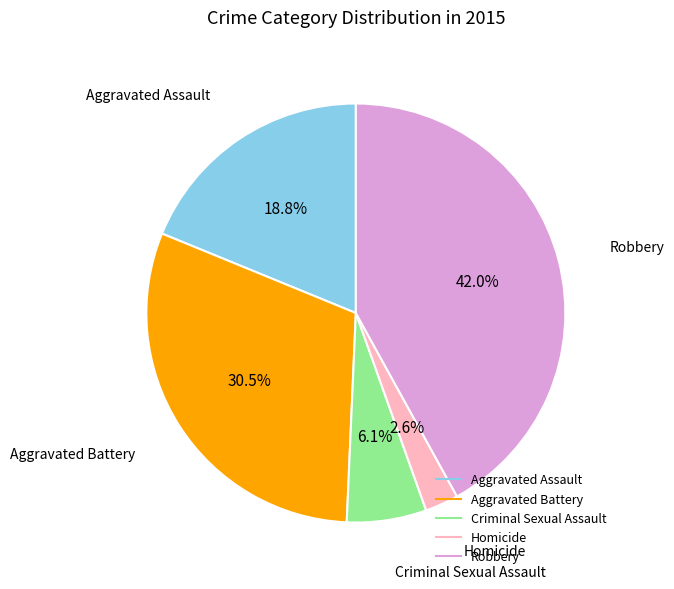

Which has a higher value, Robbery or Homicide?

Robbery